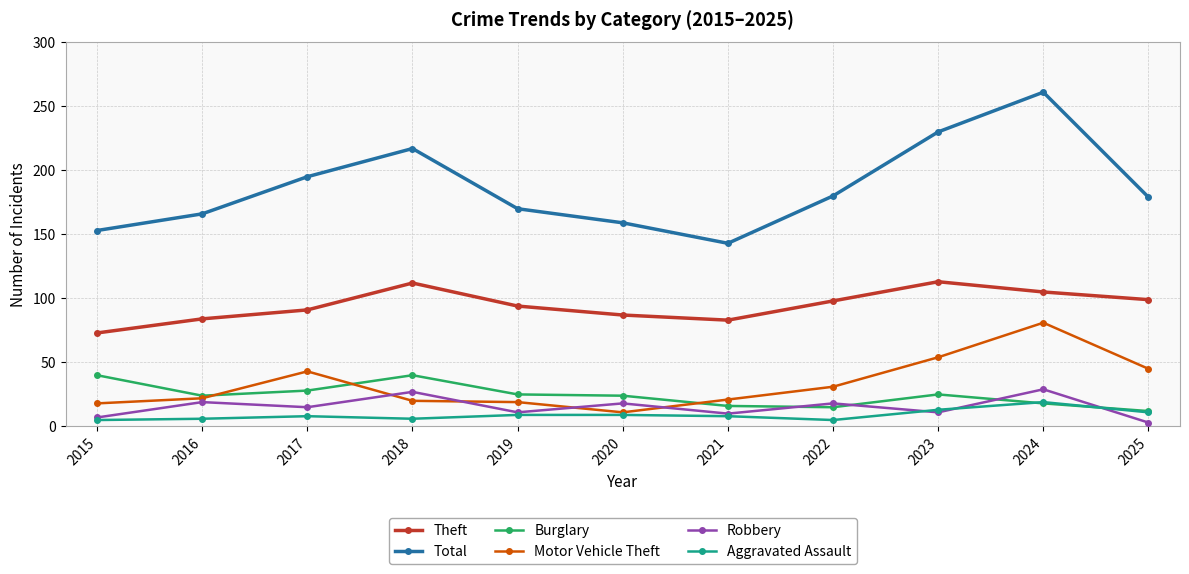

True or false: Robbery and Theft intersect in this chart.

False